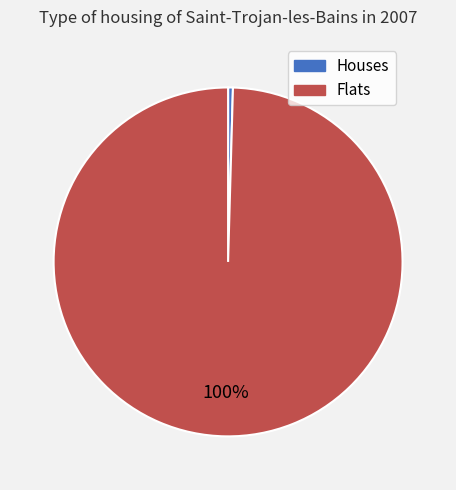

Does any single category account for the majority?

Yes